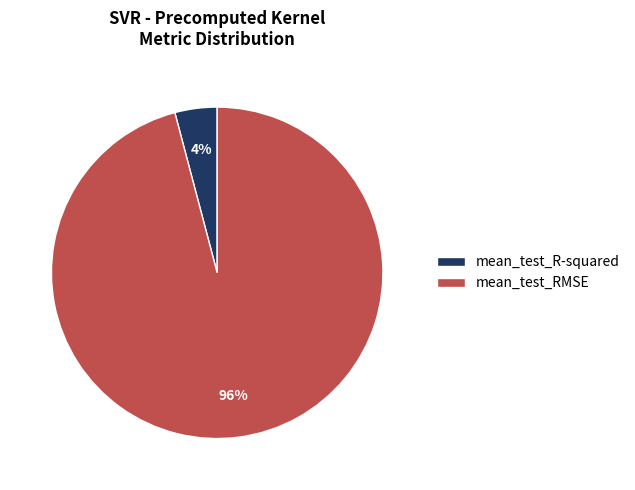

To the nearest percent, what is the average slice percentage?

50%